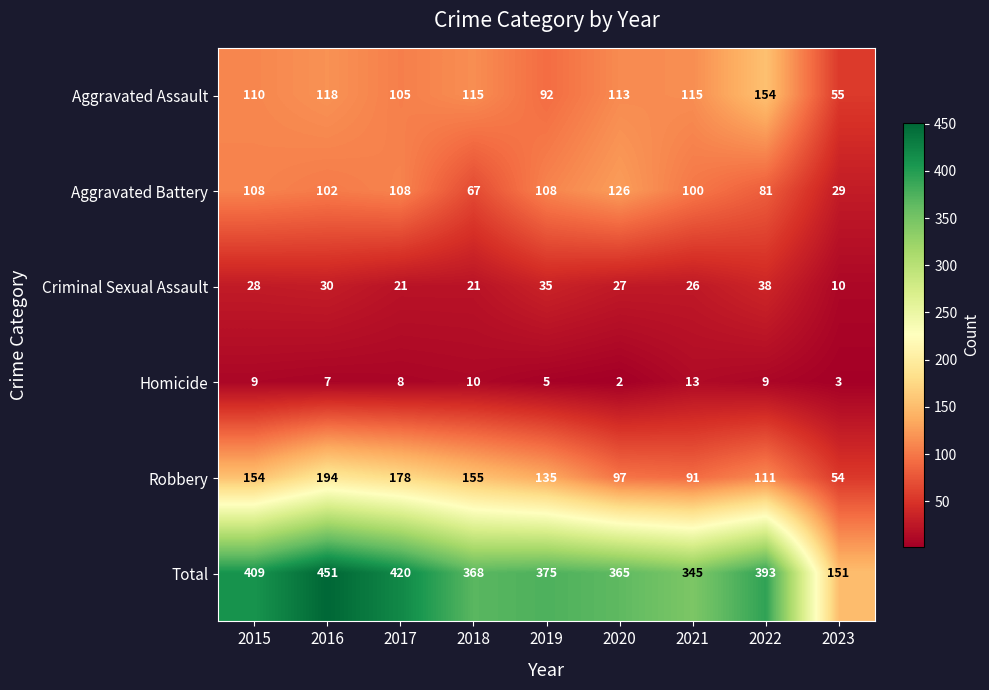

List the series in order of their peak value, lowest first.

Homicide, Criminal Sexual Assault, Aggravated Battery, Aggravated Assault, Robbery, Total